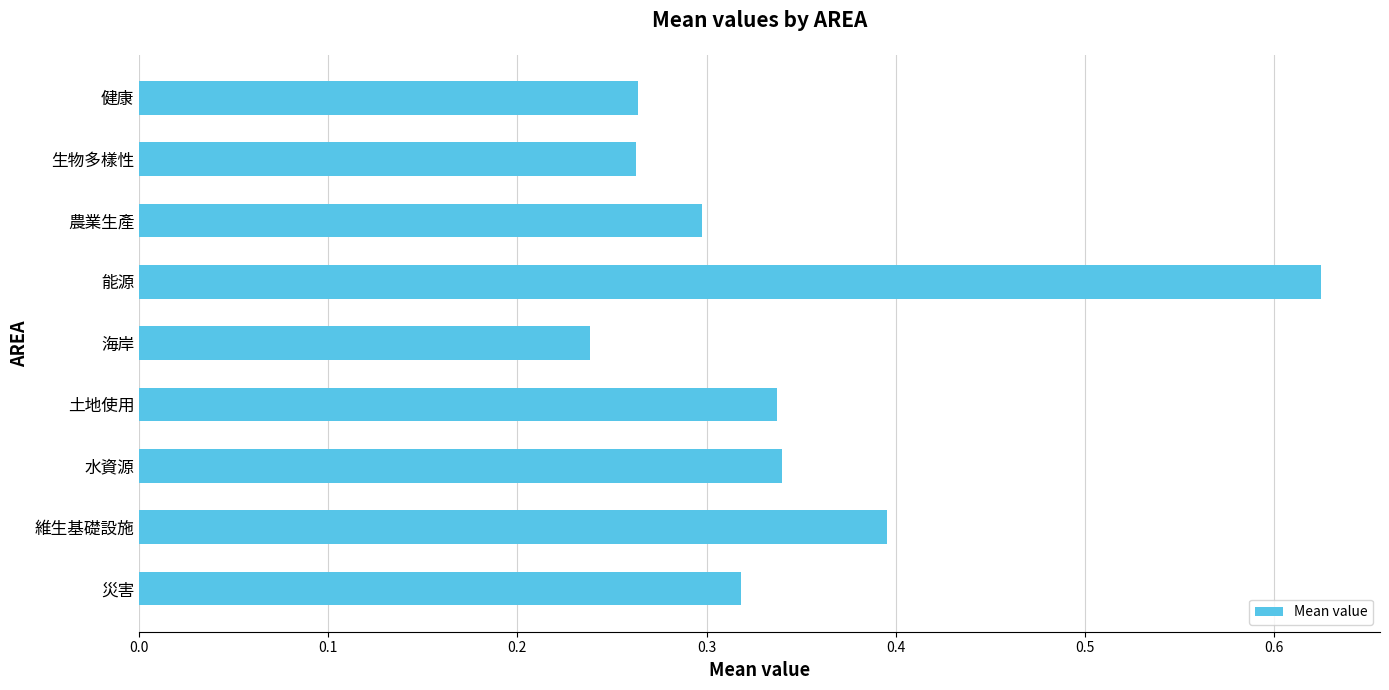

Between 健康 and 能源, which is larger?

能源